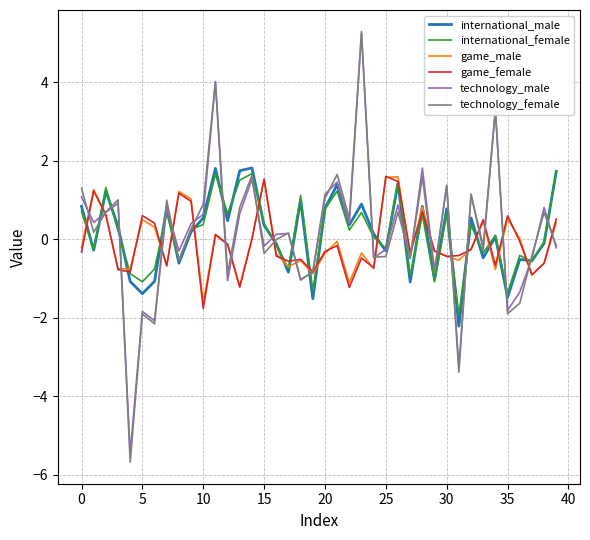

Which series has the largest range (max minus min)?

technology_female